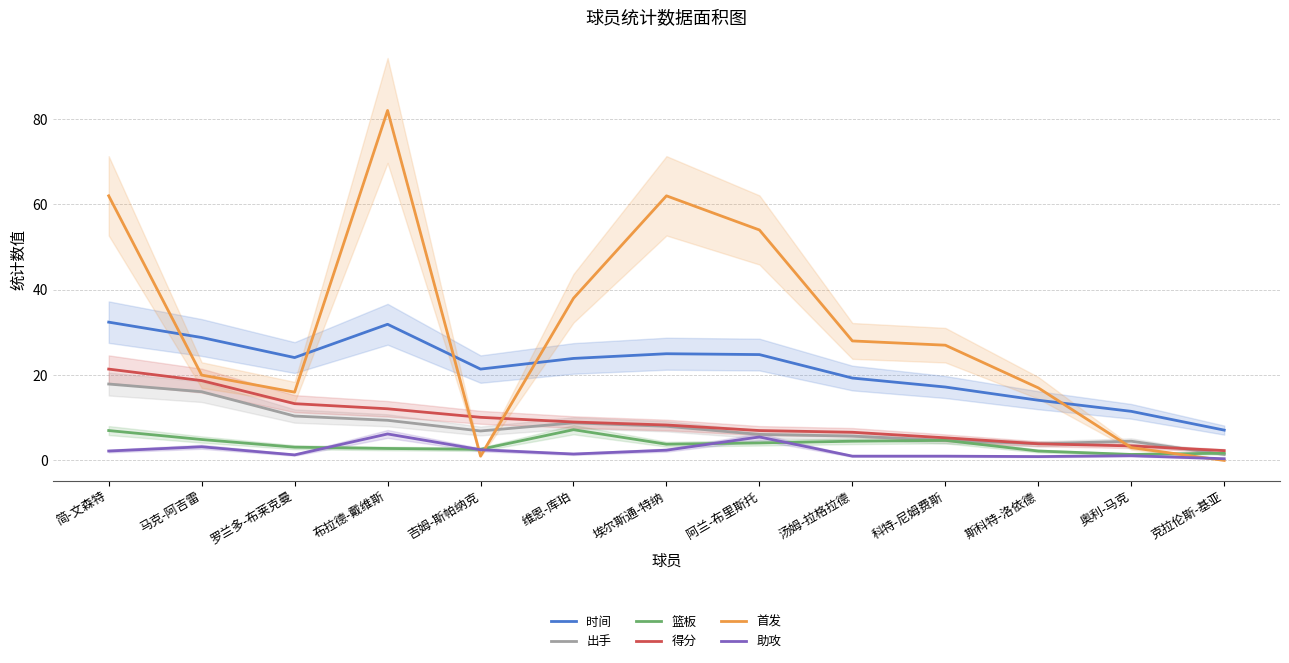

The 助攻 series shows 1.1 at 奥利-马克. True or false?

True